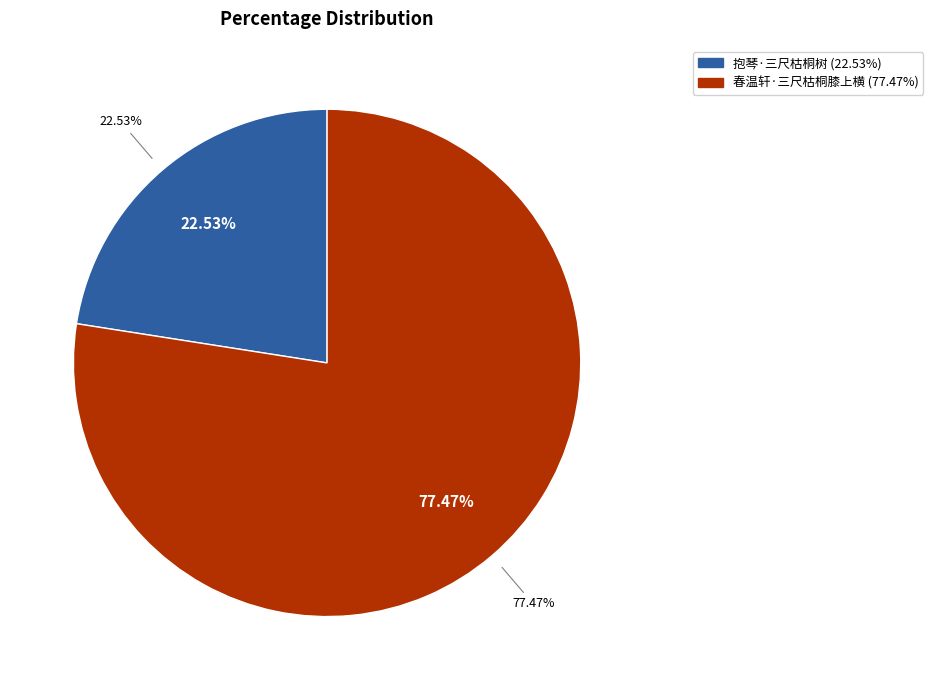

Which has a higher value, 抱琴·三尺枯桐树 or 春温轩·三尺枯桐膝上横?

春温轩·三尺枯桐膝上横